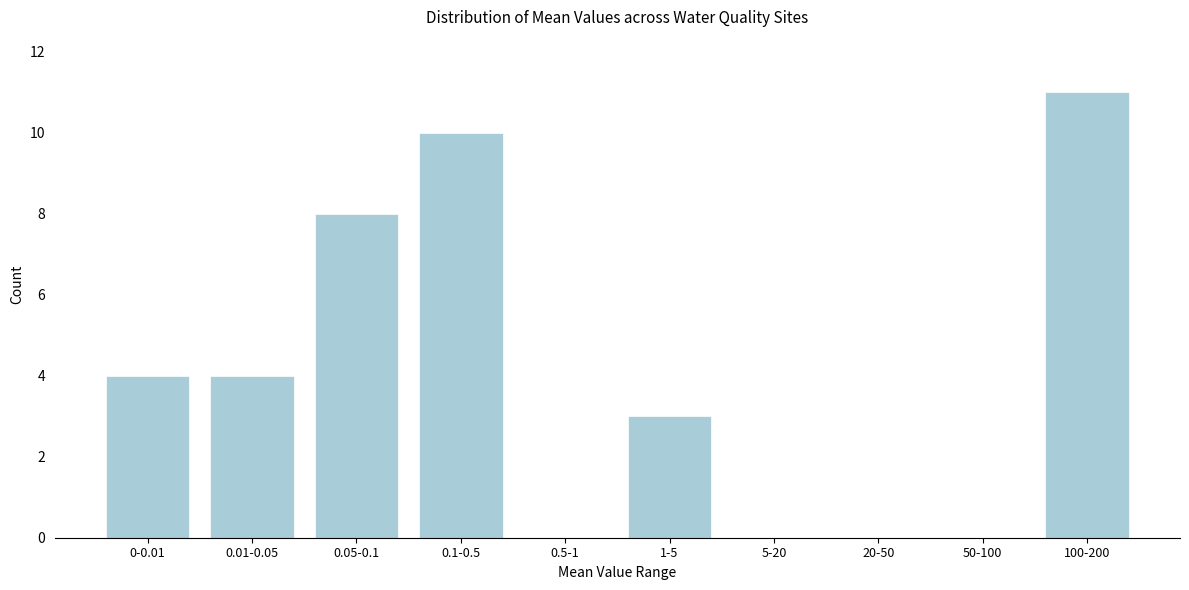

Reading left to right, what are all the values shown in this chart?

0-0.01=4	0.01-0.05=4	0.05-0.1=8	0.1-0.5=10	0.5-1=0	1-5=3	5-20=0	20-50=0	50-100=0	100-200=11